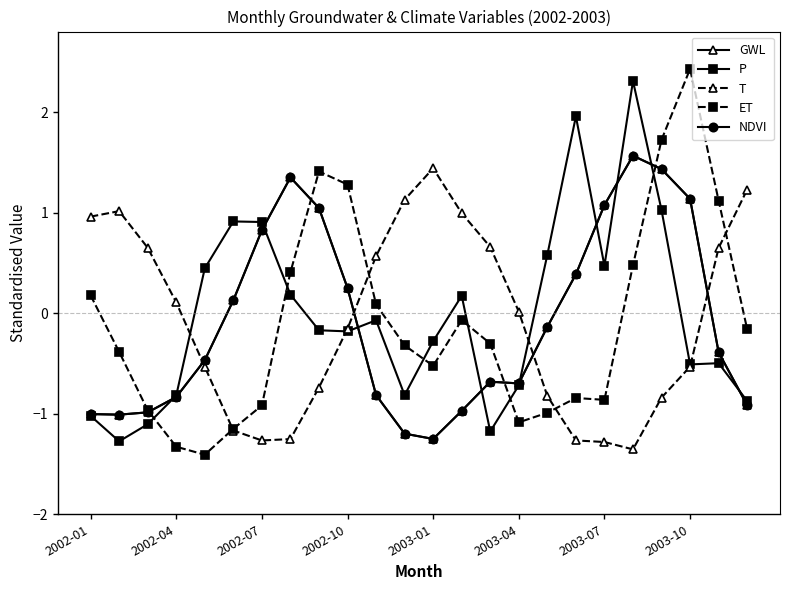

What is the average value of the ET series?

-0.1